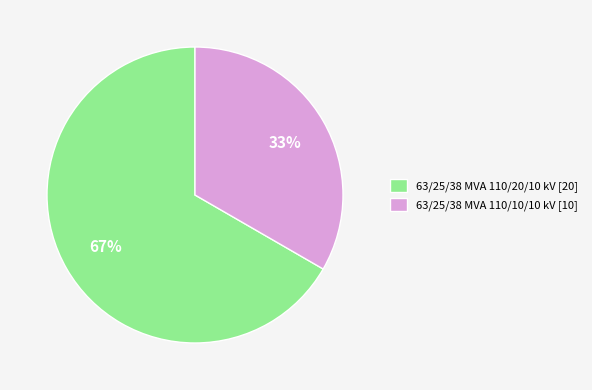

Is there any slice that represents more than half of the pie?

Yes